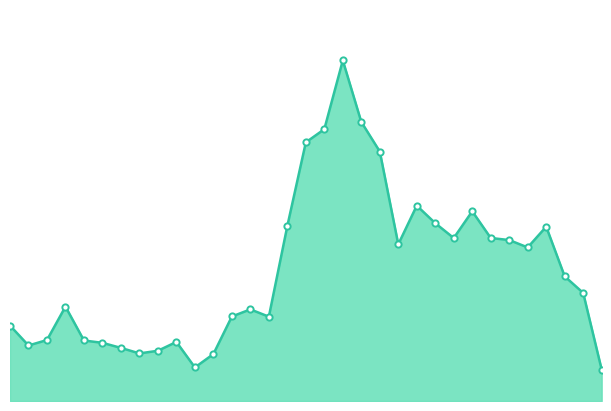

Does the chart display data point markers on the line(s)?

No